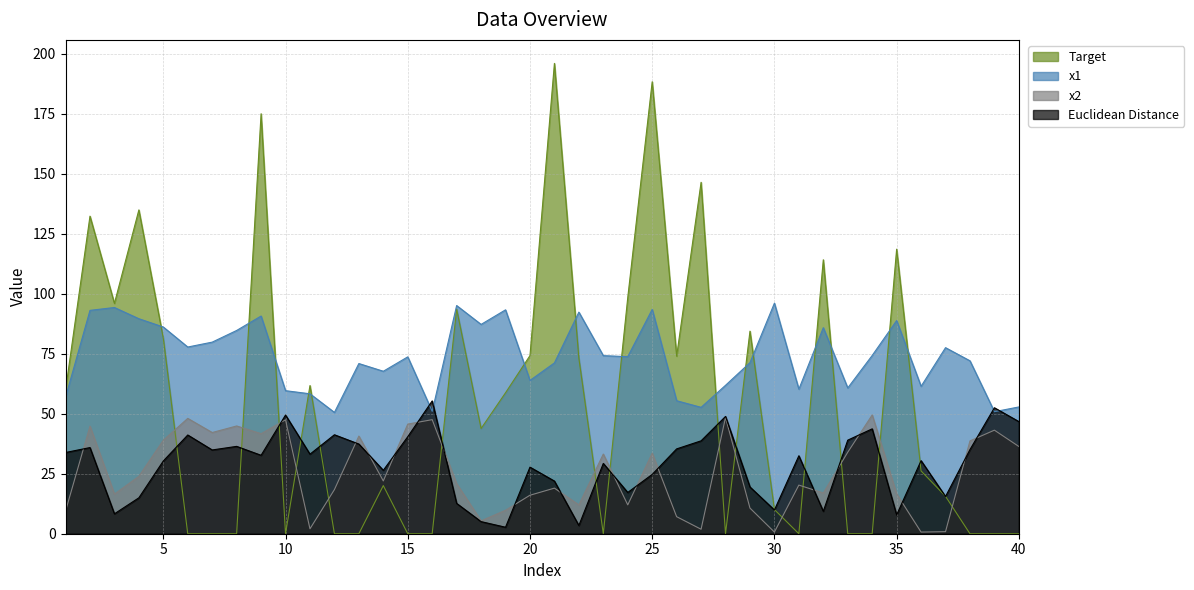

What is the difference between the second highest and second lowest values in the Target series?

188.2